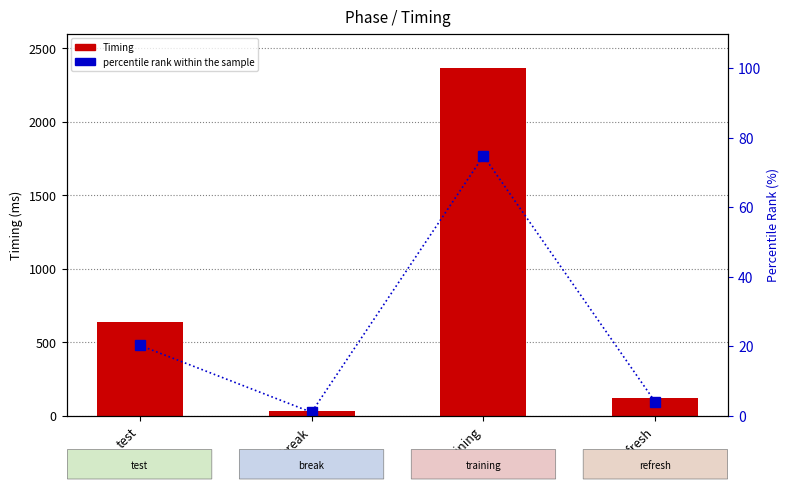

Which has a higher value, training or refresh?

training